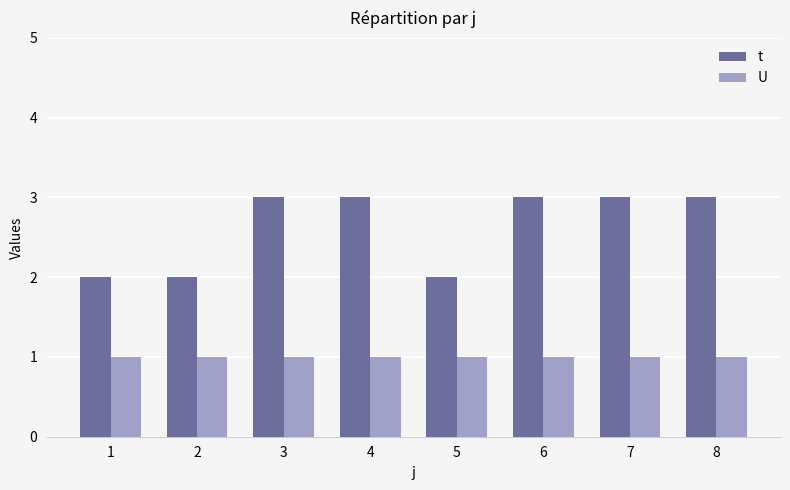

Is it true that U equals 1 at 4?

True